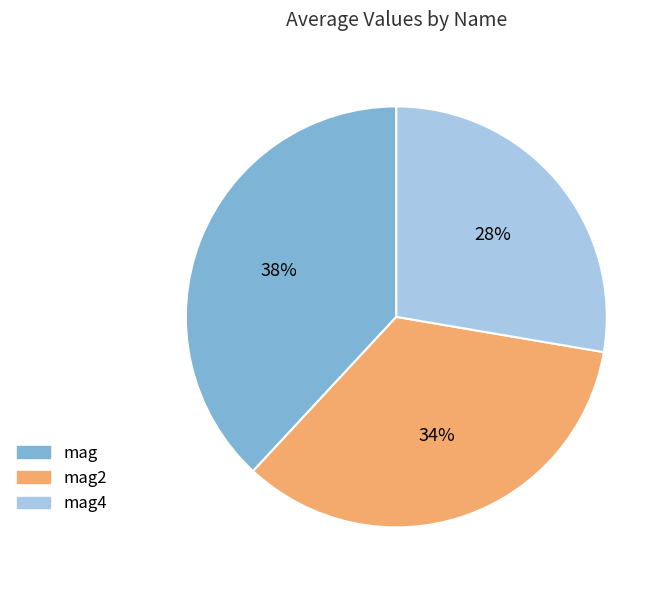

Does mag4 represent more than half of the total?

No